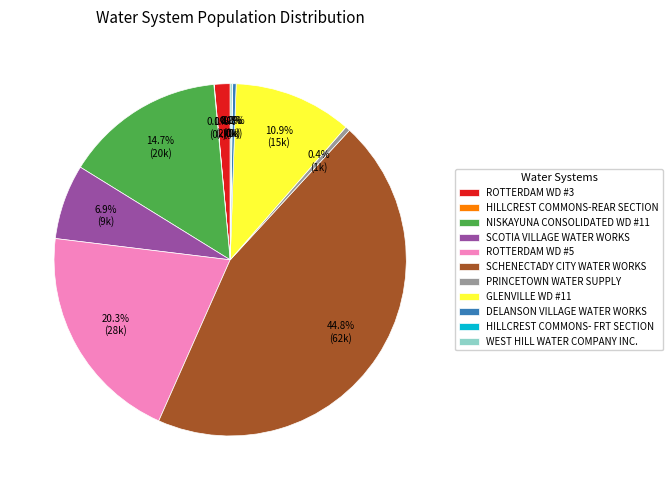

To the nearest percent, what percentage of the pie is GLENVILLE WD #11?

11%